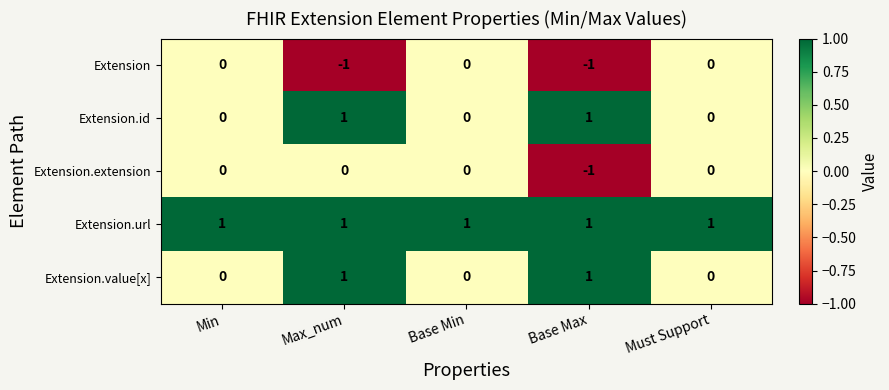

The value of Extension.extension at Max_num is 1. True or false?

False